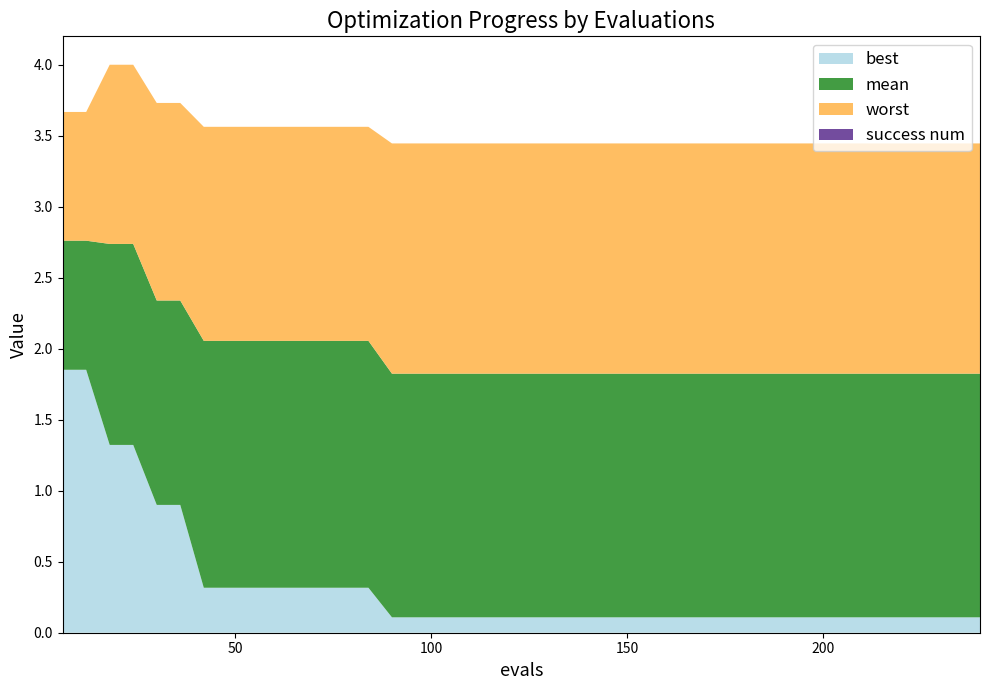

Reading left to right, extract all data points from this chart.

mean: 0=2.8	1=2.8	2=2.7	3=2.7	4=2.3	5=2.3	6=2.1	7=2.1	8=2.1	9=2.1	10=2.1	11=2.1	12=2.1	13=2.1	14=1.8	15=1.8	16=1.8	17=1.8	18=1.8	19=1.8	20=1.8	21=1.8	22=1.8	23=1.8	24=1.8	25=1.8	26=1.8	27=1.8	28=1.8	29=1.8	30=1.8	31=1.8	32=1.8	33=1.8	34=1.8	35=1.8	36=1.8	37=1.8	38=1.8	39=1.8
best: 0=1.9	1=1.9	2=1.3	3=1.3	4=0.9	5=0.9	6=0.3	7=0.3	8=0.3	9=0.3	10=0.3	11=0.3	12=0.3	13=0.3	14=0.1	15=0.1	16=0.1	17=0.1	18=0.1	19=0.1	20=0.1	21=0.1	22=0.1	23=0.1	24=0.1	25=0.1	26=0.1	27=0.1	28=0.1	29=0.1	30=0.1	31=0.1	32=0.1	33=0.1	34=0.1	35=0.1	36=0.1	37=0.1	38=0.1	39=0.1
worst: 0=3.7	1=3.7	2=4.0	3=4.0	4=3.7	5=3.7	6=3.6	7=3.6	8=3.6	9=3.6	10=3.6	11=3.6	12=3.6	13=3.6	14=3.4	15=3.4	16=3.4	17=3.4	18=3.4	19=3.4	20=3.4	21=3.4	22=3.4	23=3.4	24=3.4	25=3.4	26=3.4	27=3.4	28=3.4	29=3.4	30=3.4	31=3.4	32=3.4	33=3.4	34=3.4	35=3.4	36=3.4	37=3.4	38=3.4	39=3.4
success num: 0=0.0	1=0.0	2=0.0	3=0.0	4=0.0	5=0.0	6=0.0	7=0.0	8=0.0	9=0.0	10=0.0	11=0.0	12=0.0	13=0.0	14=0.0	15=0.0	16=0.0	17=0.0	18=0.0	19=0.0	20=0.0	21=0.0	22=0.0	23=0.0	24=0.0	25=0.0	26=0.0	27=0.0	28=0.0	29=0.0	30=0.0	31=0.0	32=0.0	33=0.0	34=0.0	35=0.0	36=0.0	37=0.0	38=0.0	39=0.0